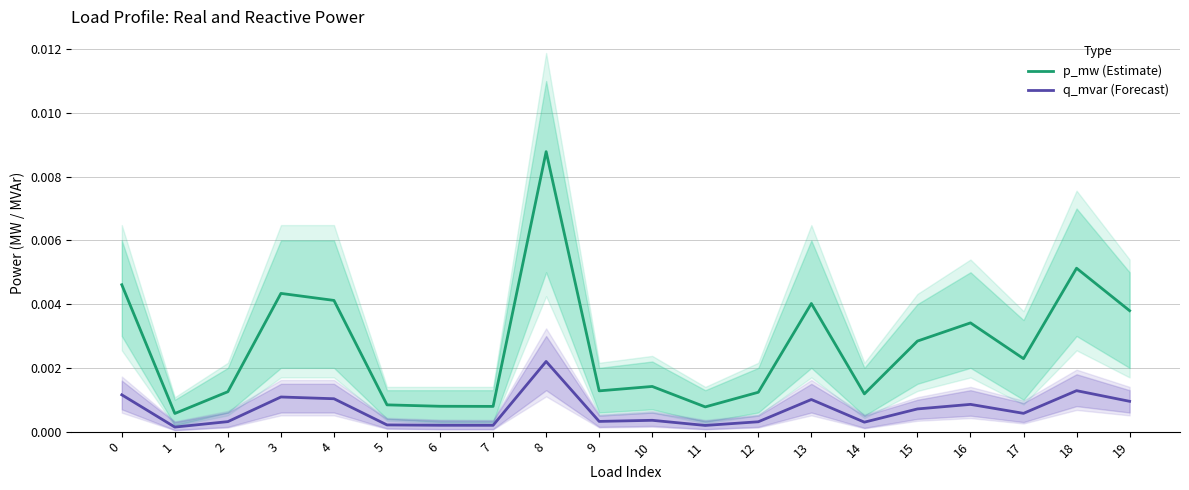

True or false: q_mvar (Forecast) and p_mw (Estimate) cross at least once.

False